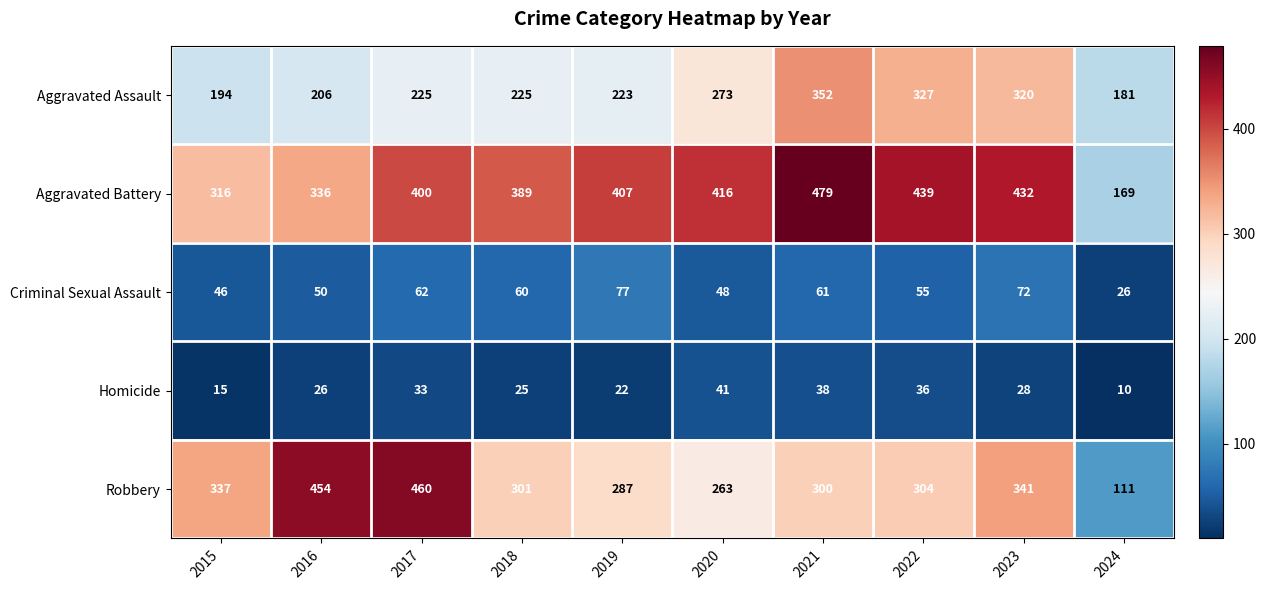

Which series has the largest total across all categories?

Aggravated Battery